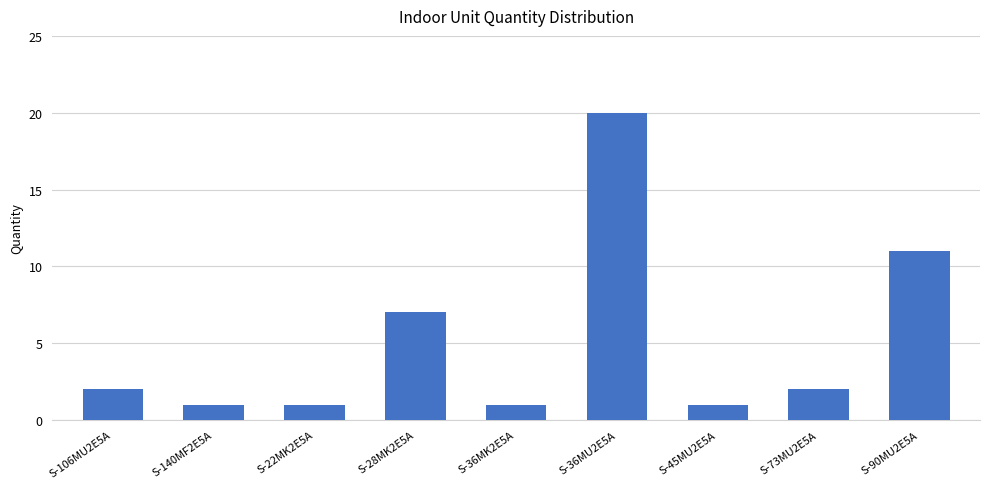

How many data points are less than 2?

4